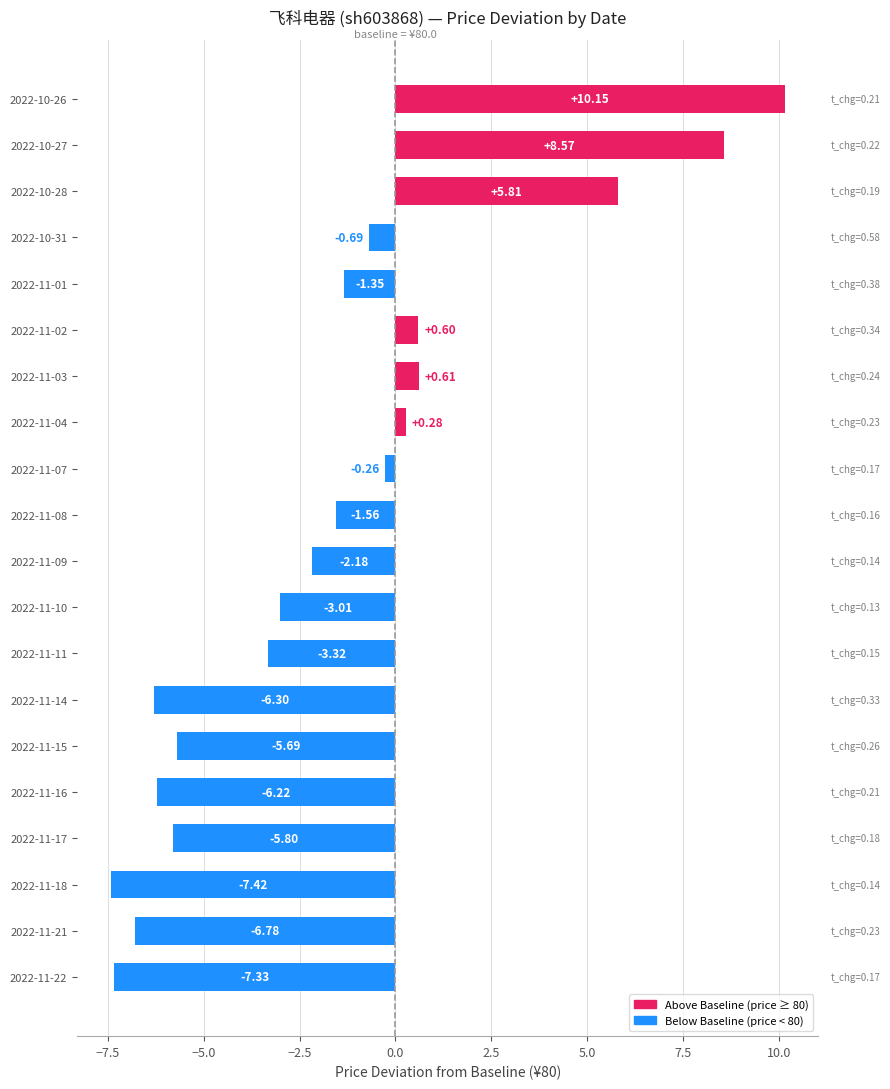

What is the smallest value displayed?

-7.4